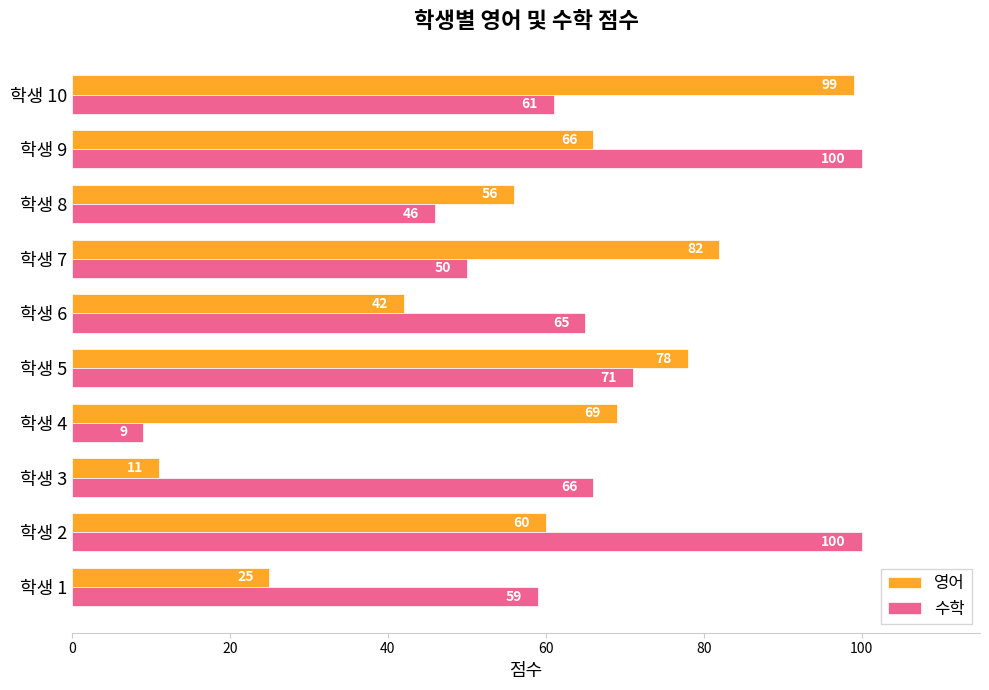

What is the sum of all 수학 values?

627